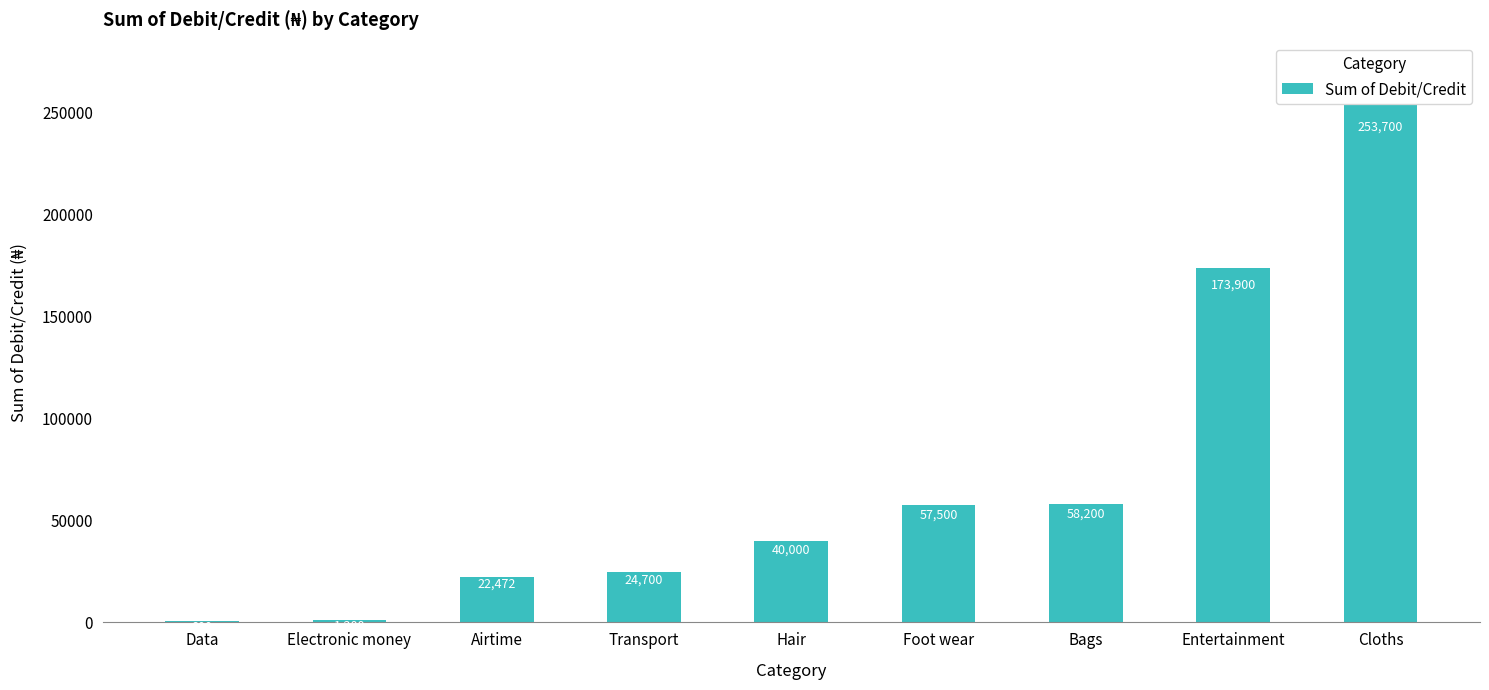

What value does the data have at Airtime?

22472